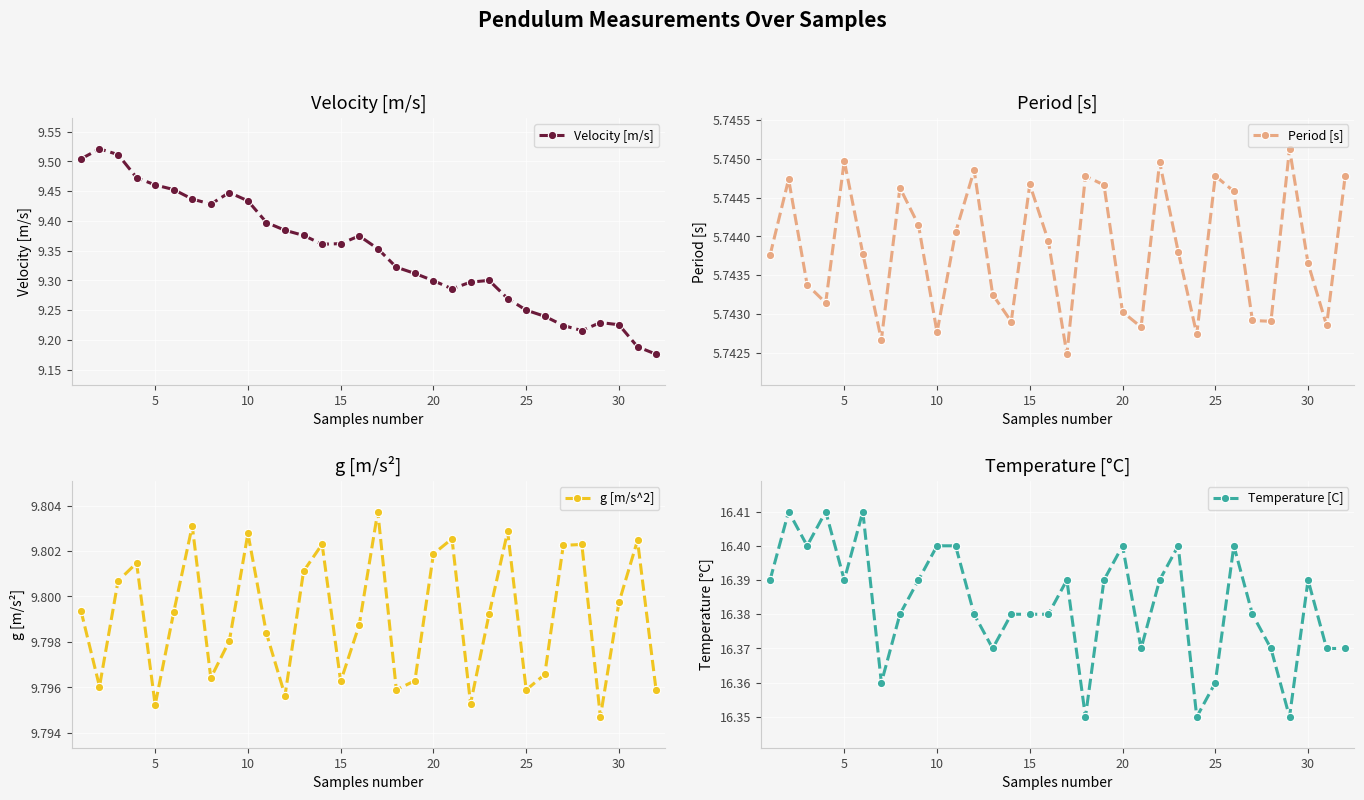

True or false: Velocity [m/s] has more than 0 interior local peaks.

True